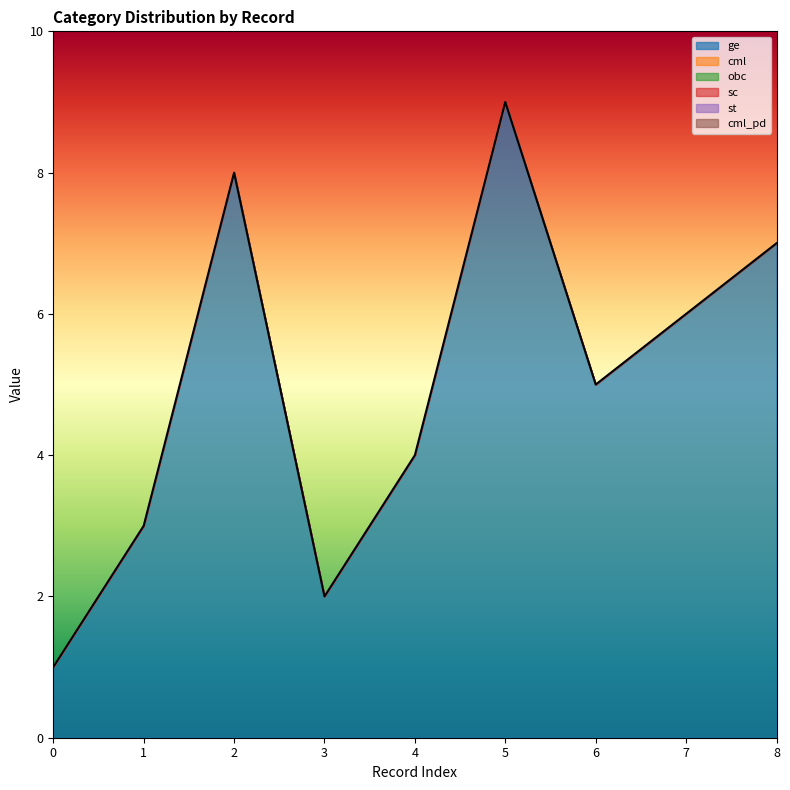

True or false: st and cml intersect in this chart.

False